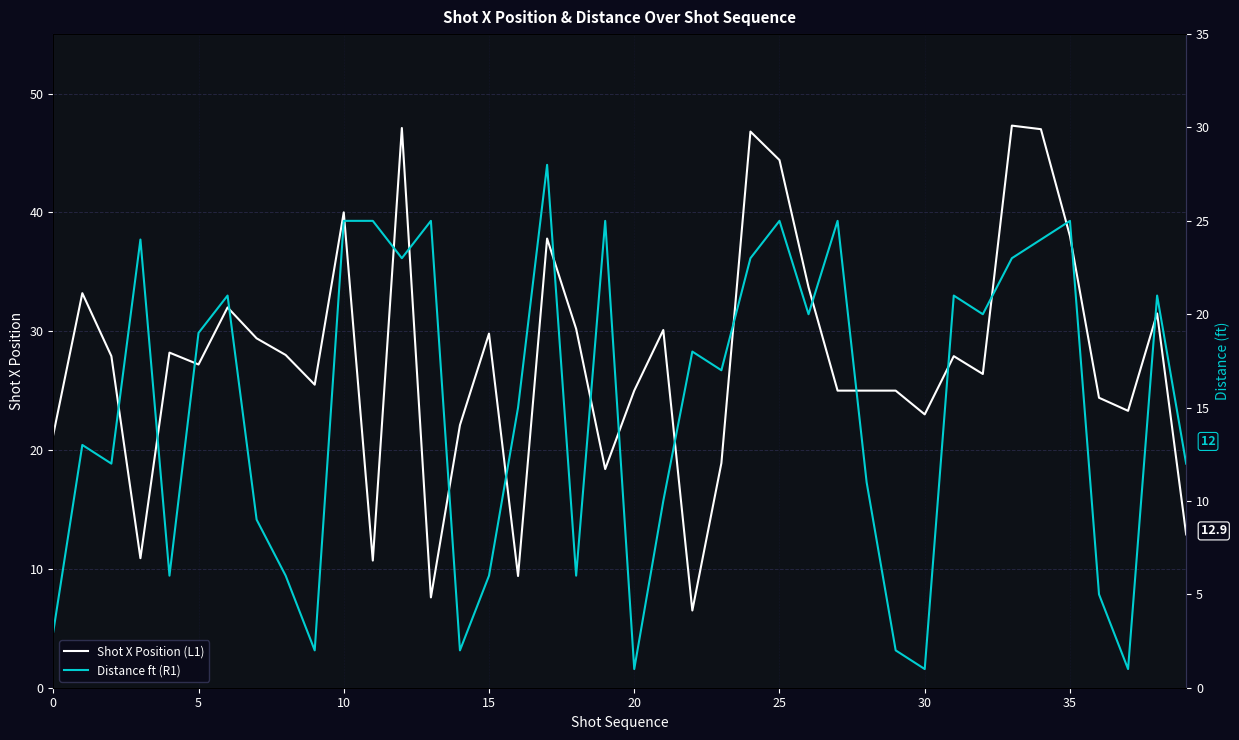

True or false: Shot X Position (L1) has a value of 12.7 at 35.

False